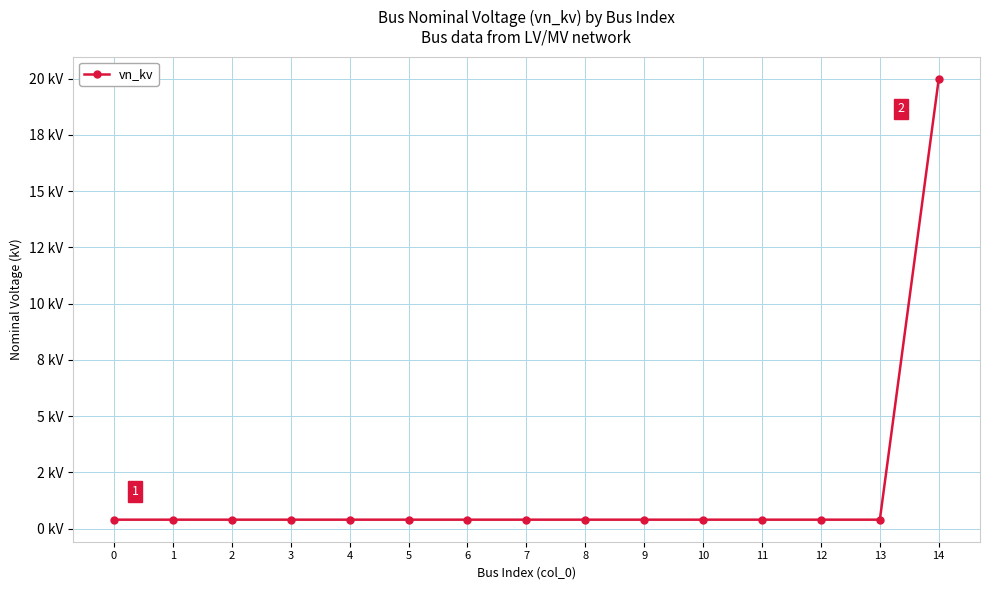

Reading left to right, transcribe all the data shown in this chart.

0.4	0.4	0.4	0.4	0.4	0.4	0.4	0.4	0.4	0.4	0.4	0.4	0.4	0.4	20.0